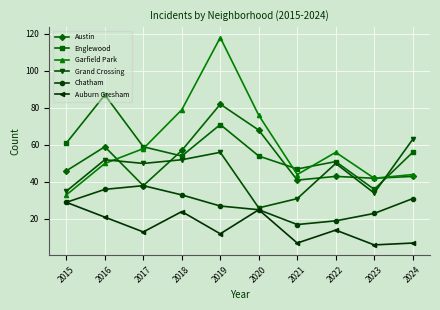

True or false: Chatham and Englewood intersect in this chart.

False